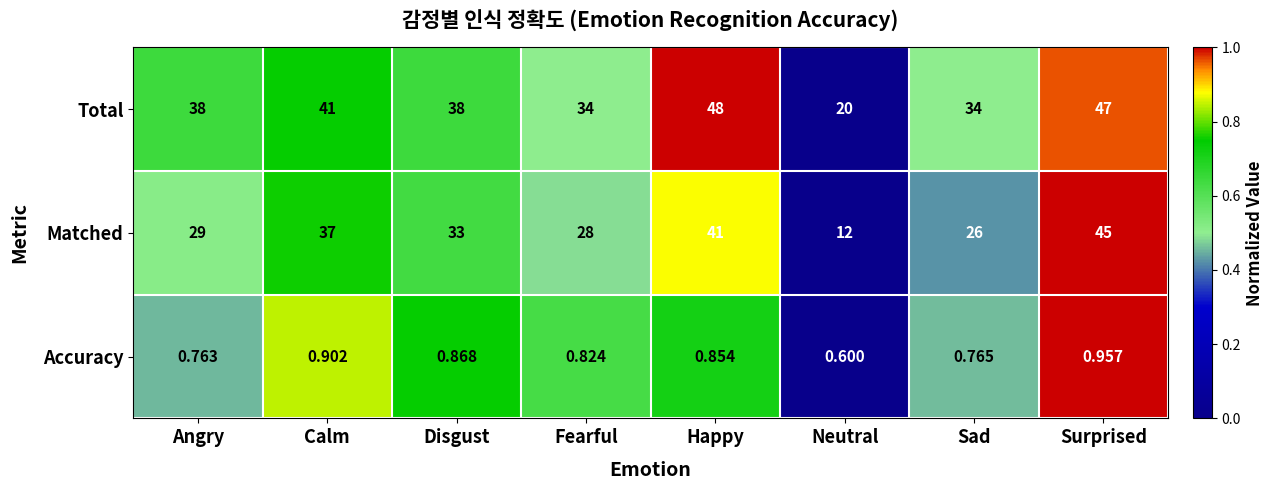

Which series changed the most between Calm and Surprised?

Matched